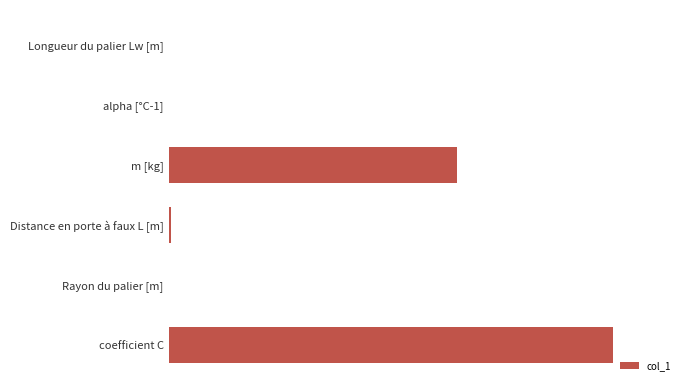

What is the difference between the second highest and second lowest values?

0.6